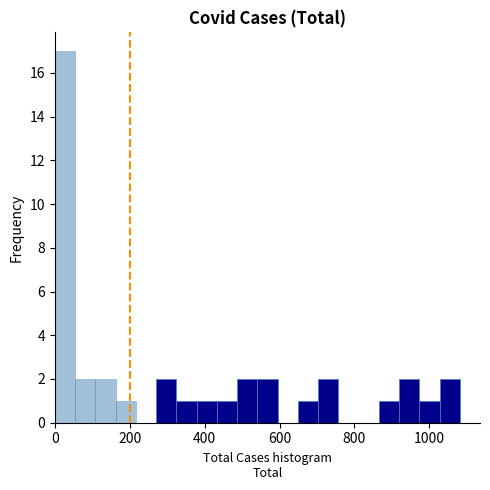

Read against the x-axis, roughly where is the centre of the tallest bar?

20